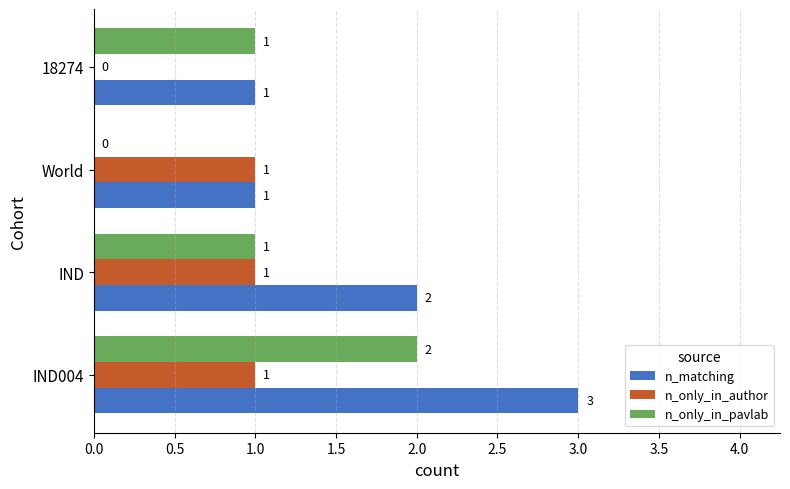

What is the sum of all n_matching values?

7